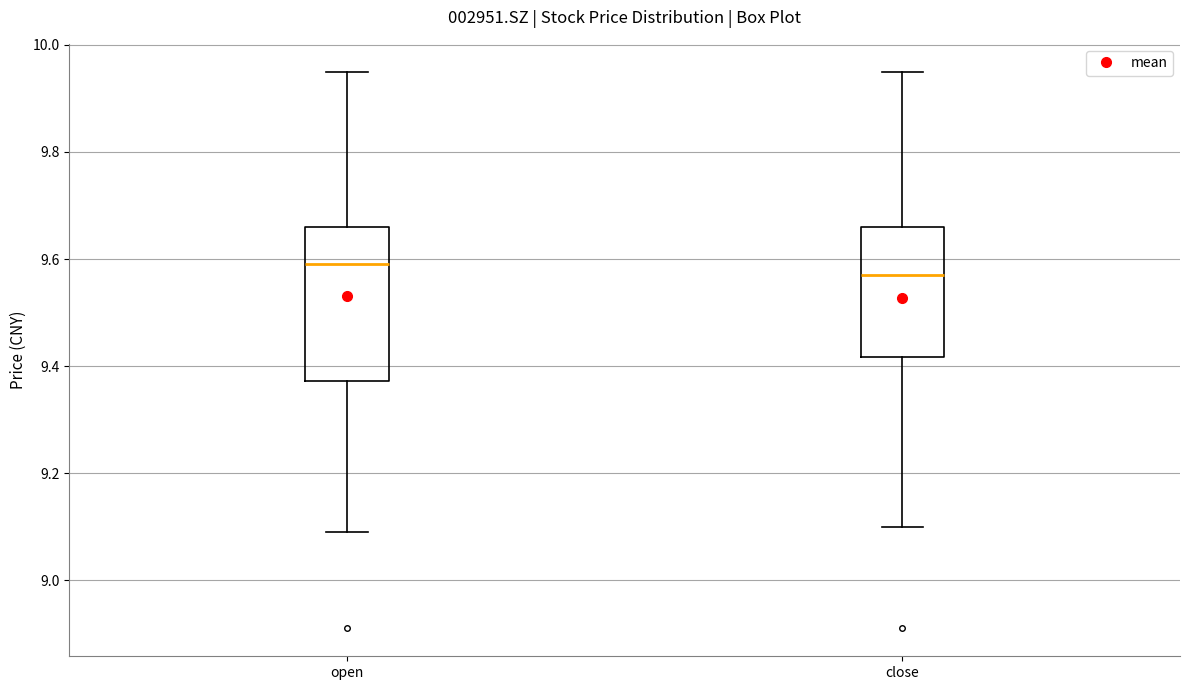

Comparing the boxes themselves (not the whiskers), which one is the tallest?

open